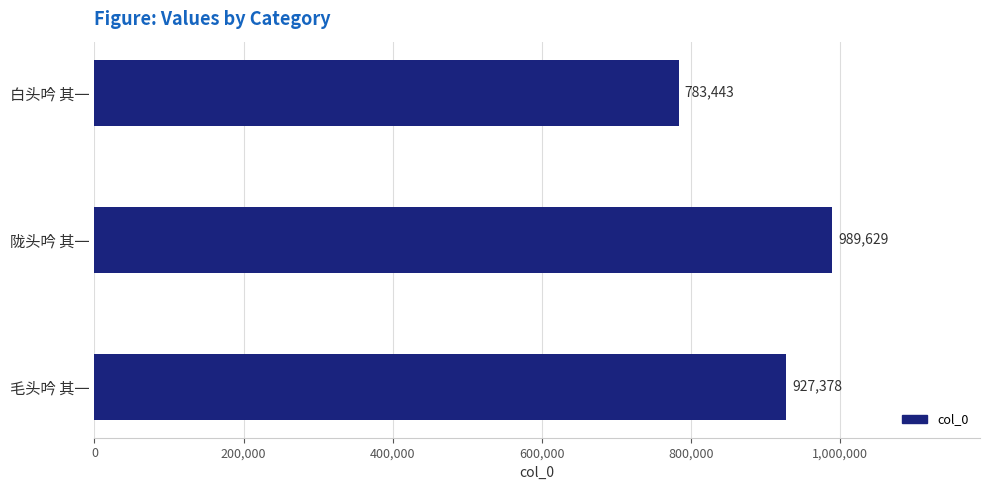

What is the difference between the maximum and minimum values?

206186